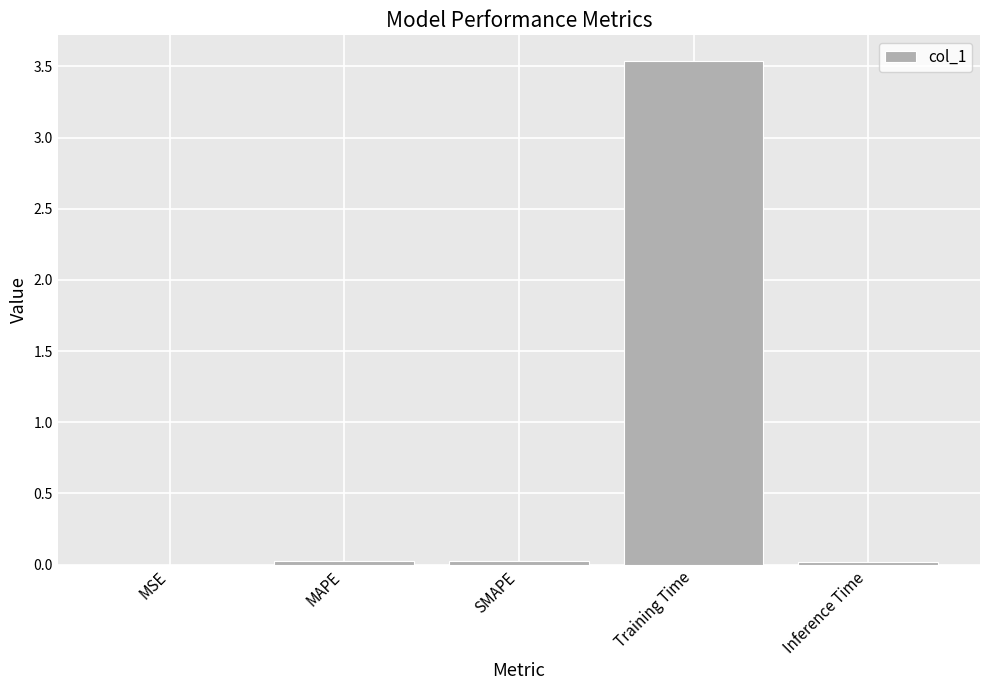

Which category has the highest value across all series?

Training Time